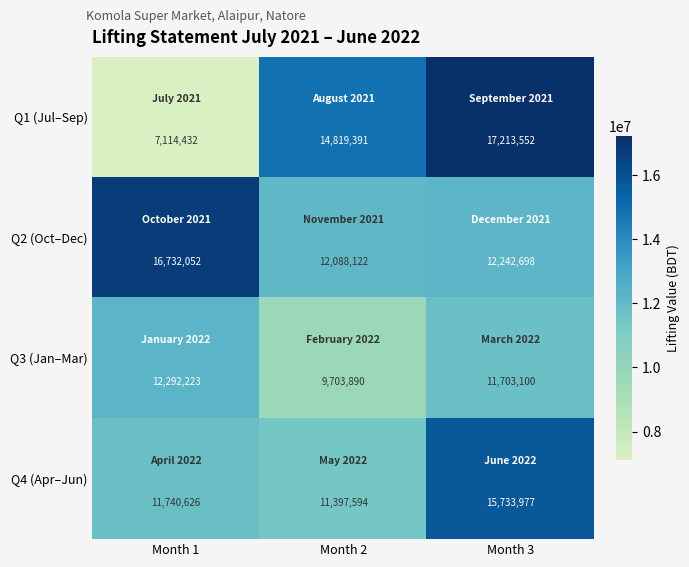

What is the difference between the Q1 (Jul–Sep) values at Month 3 and Month 2?

2394161